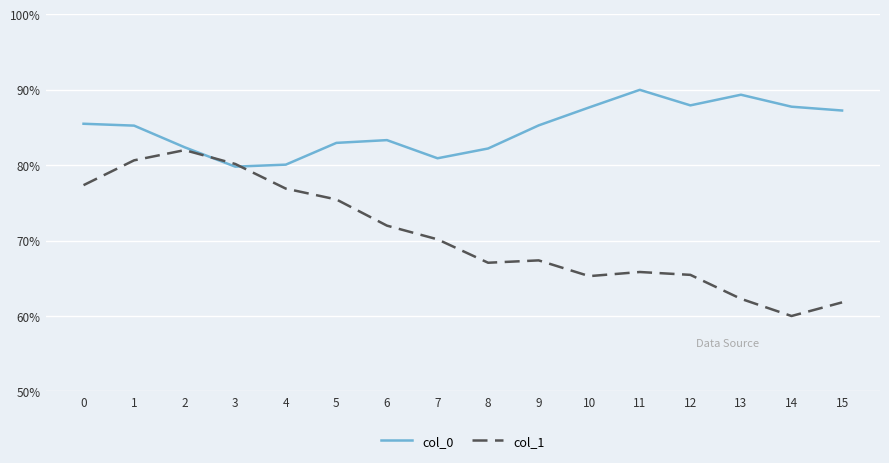

Is it true that col_1 equals 31.5 at 9?

False